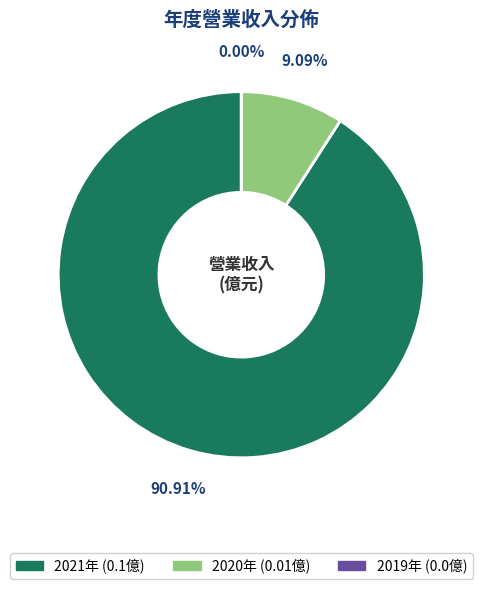

What is the change in value from 2021 to 2019?

-0.1